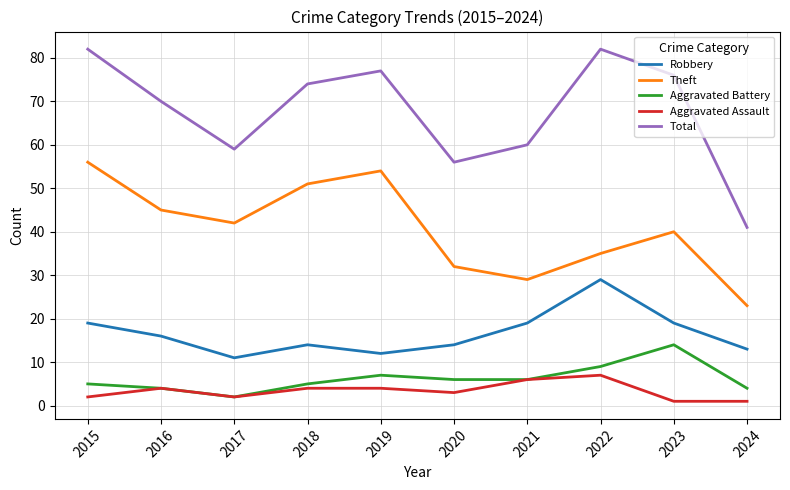

True or false: Total and Robbery cross at least once.

False